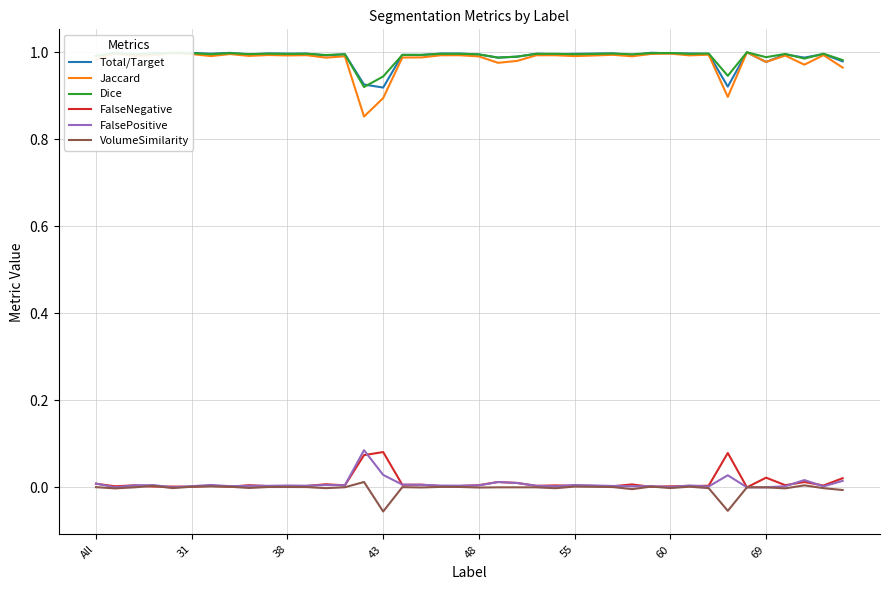

Does the chart have visible grid lines?

Yes